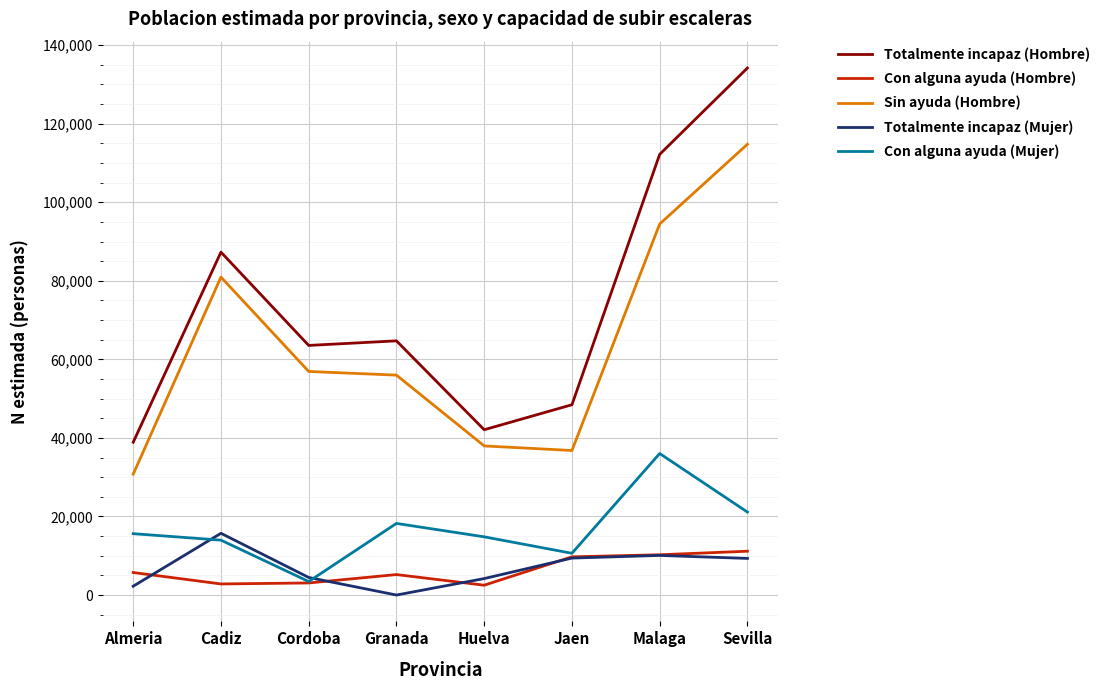

At which label is Totalmente incapaz (Mujer) closest to 7859?

Sevilla